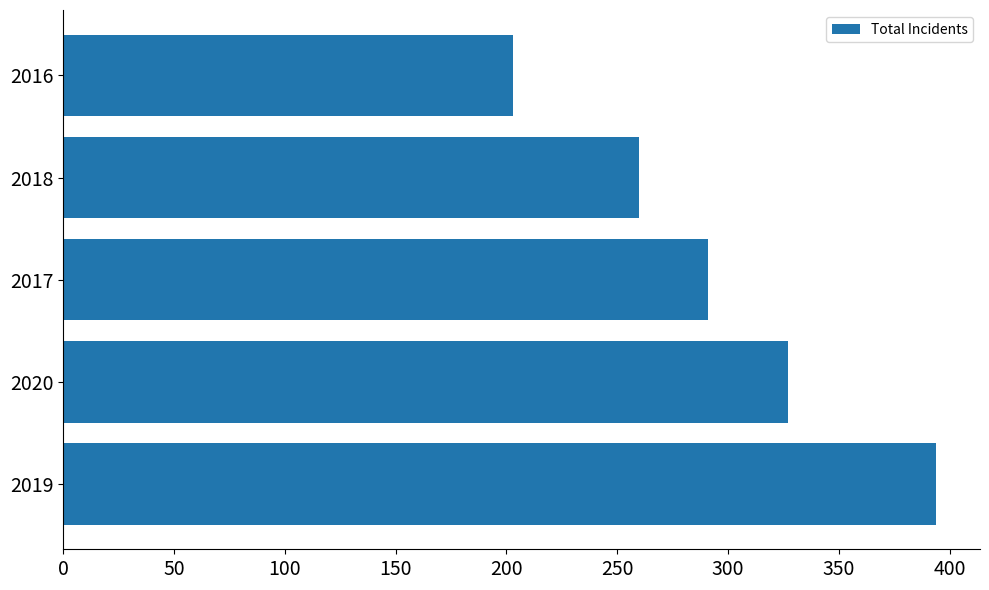

Count the number of data series in this chart.

1